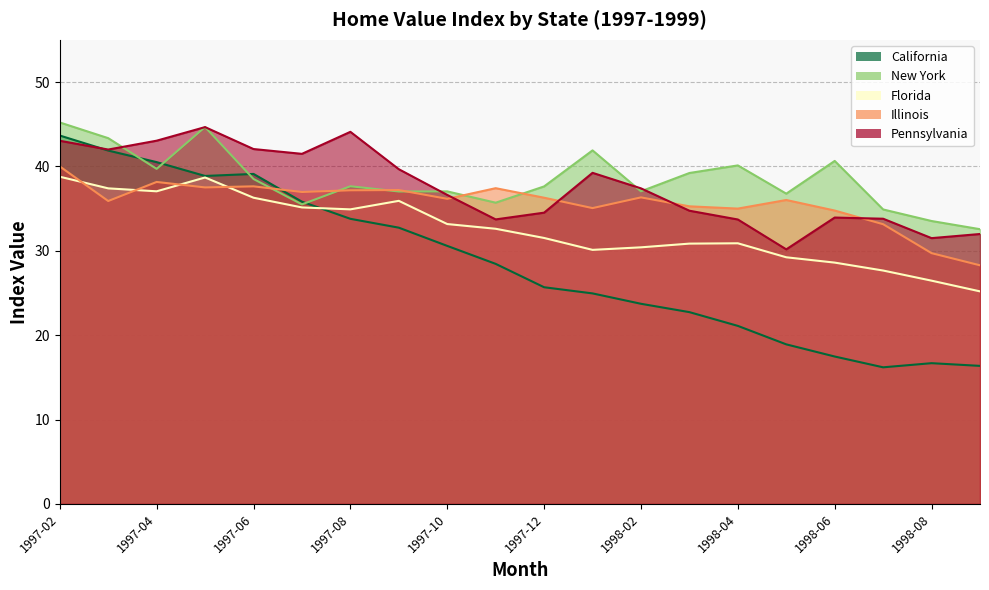

What is the value of the Florida point at the 15th from the left?

30.9